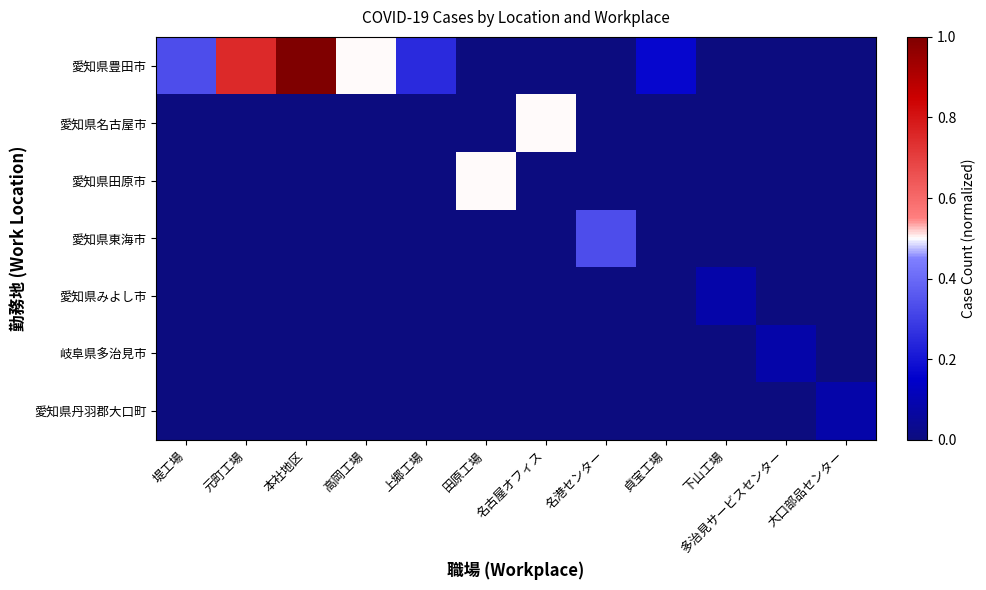

Rank the series at 元町工場 from lowest to highest value.

愛知県名古屋市, 愛知県田原市, 愛知県東海市, 愛知県みよし市, 岐阜県多治見市, 愛知県丹羽郡大口町, 愛知県豊田市